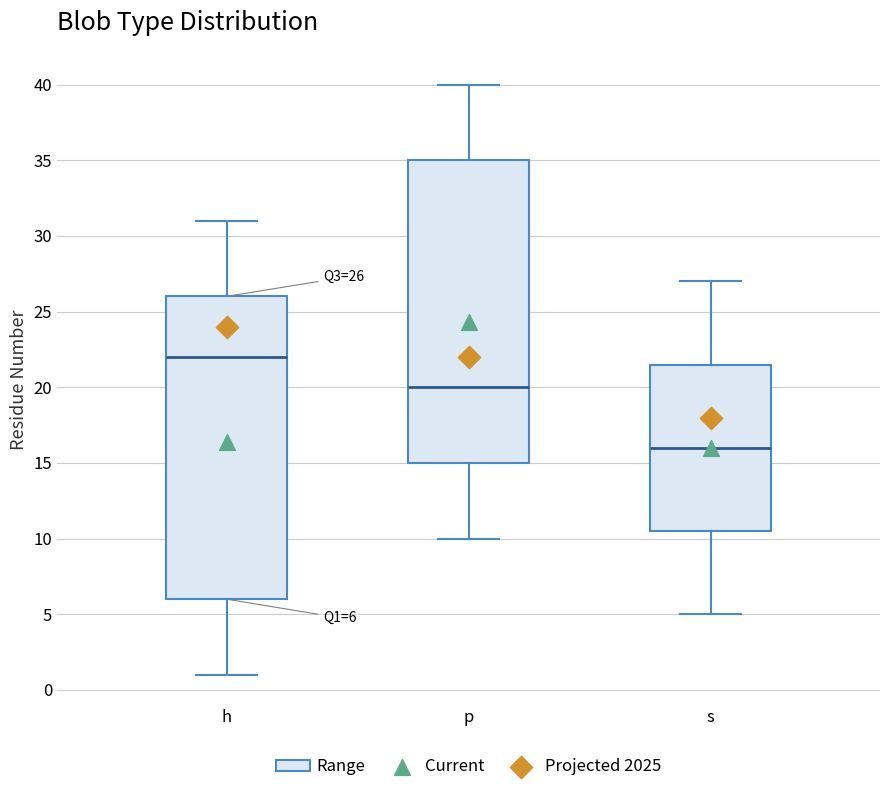

Which box has the lowest median line?

s